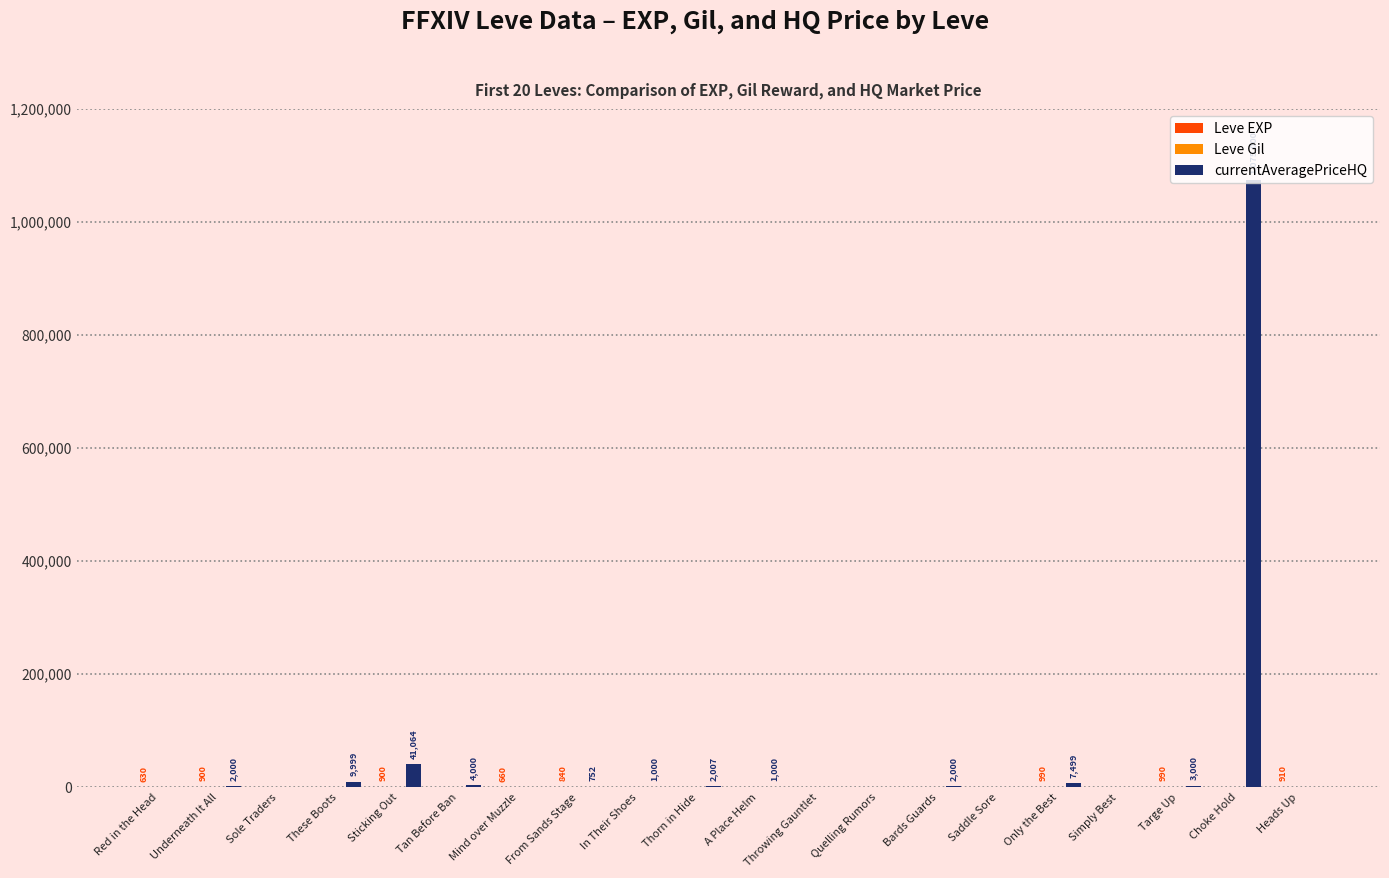

How many distinct data groups are displayed?

3